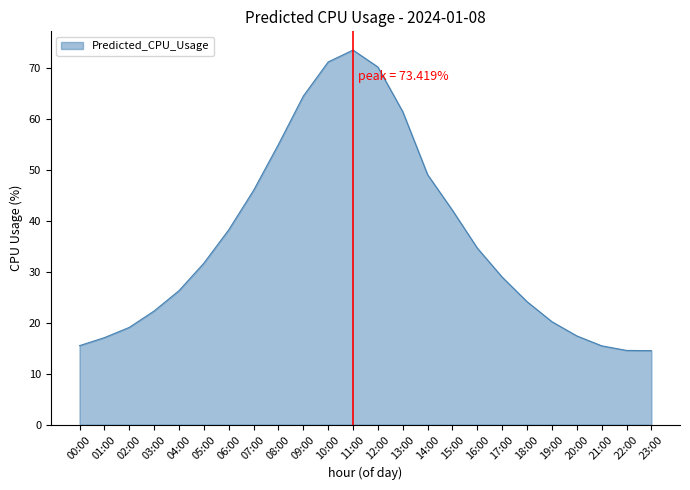

True or false: the data has more than 1 interior local peaks.

False